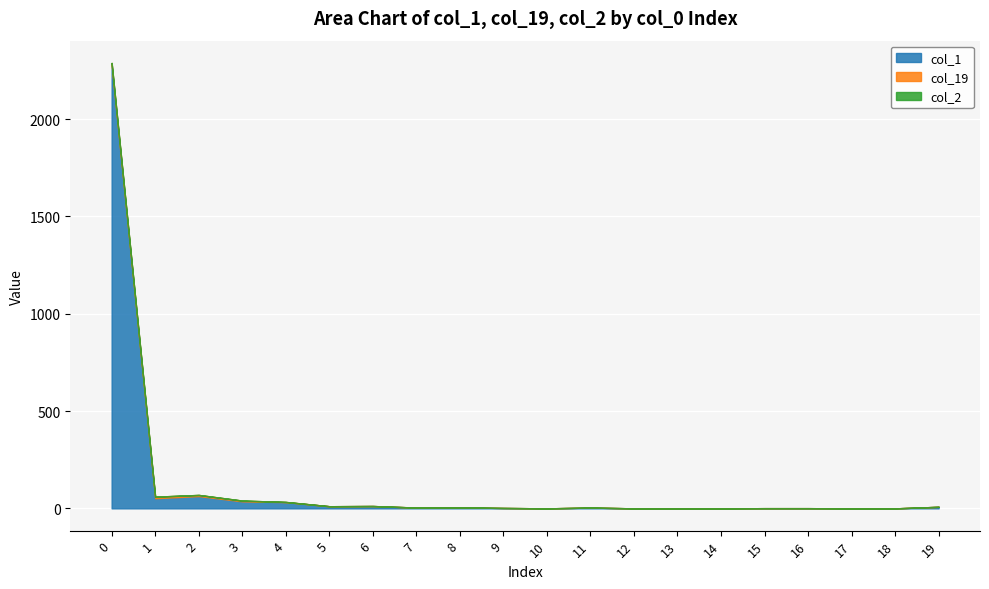

True or false: col_19 and col_2 intersect in this chart.

False